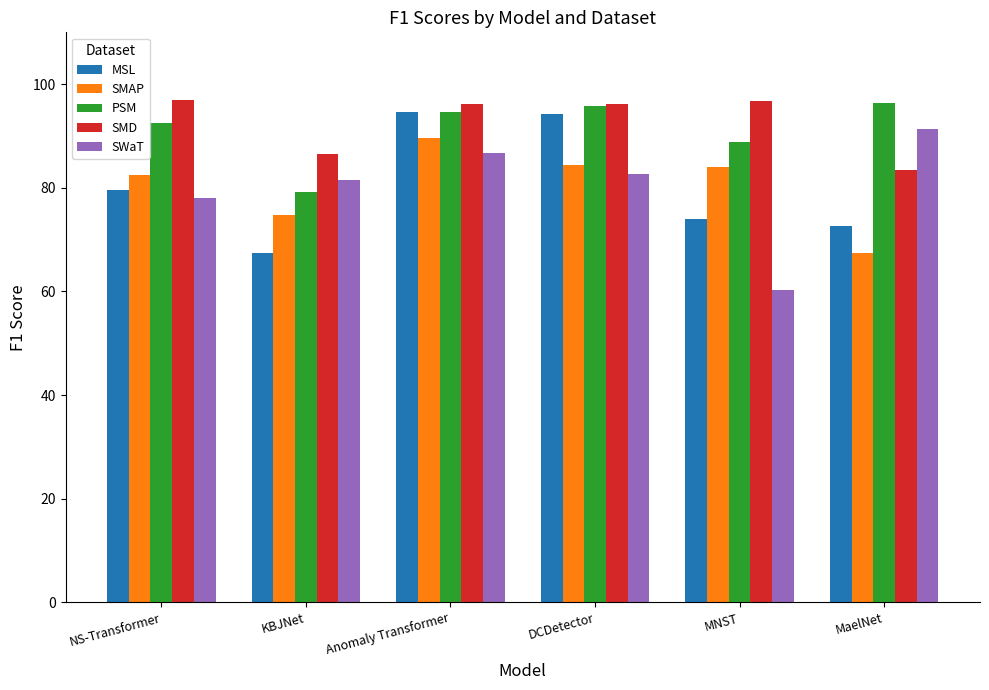

What is the sum of the MSL values at Anomaly Transformer and DCDetector?

188.7